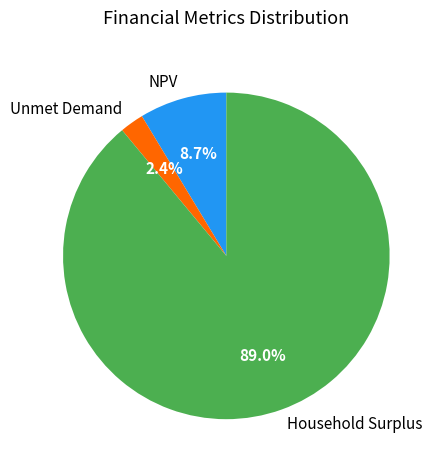

What is the largest slice in the pie chart?

Household Surplus